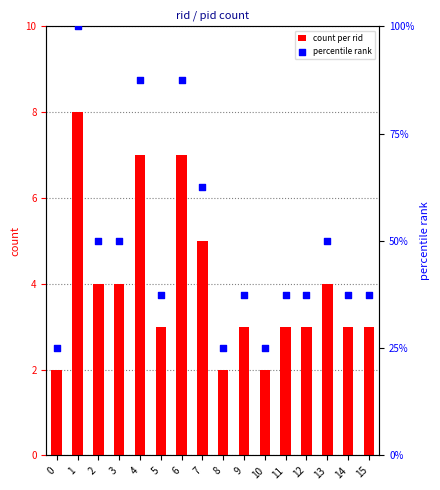

Which series contains the highest Y value?

percentile rank